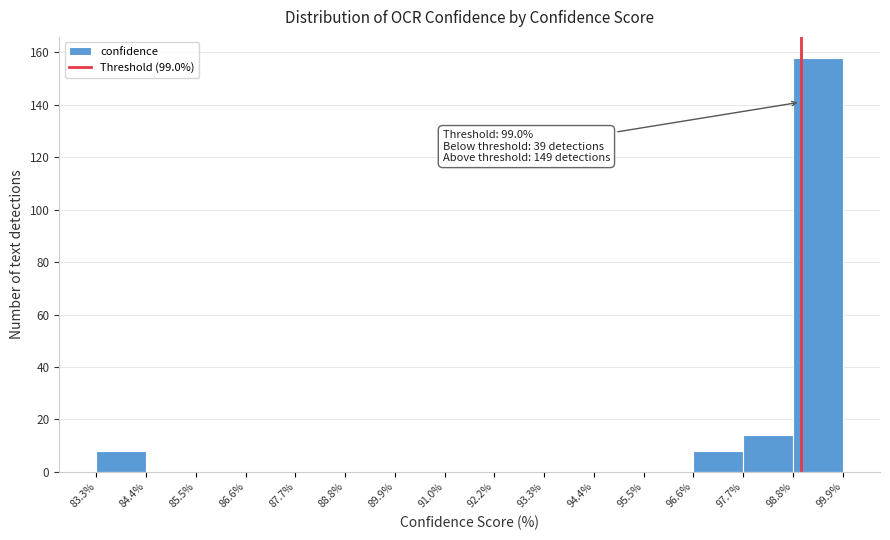

Over which range of the x-axis is the bar tallest?

98.8% to 99.9%